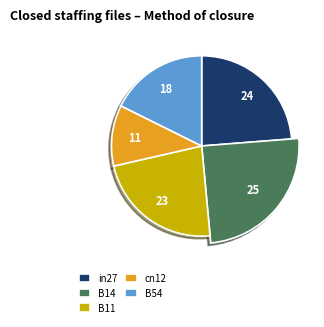

To the nearest percent, what is the difference between the B14 and cn12 slice percentages?

14%